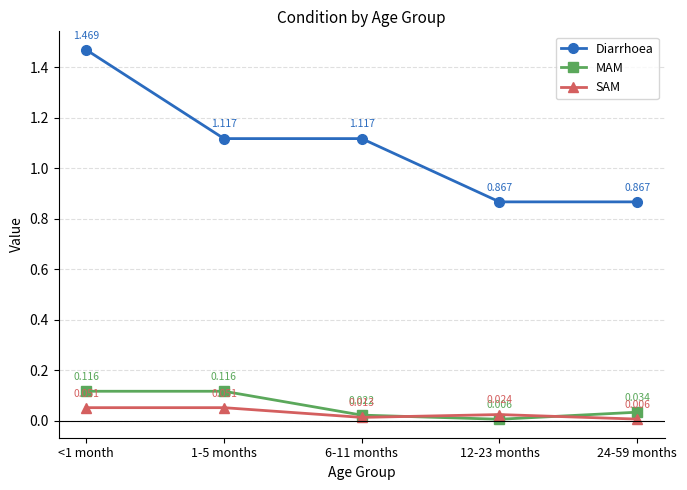

Rank the series at 1-5 months from highest to lowest value.

Diarrhoea, MAM, SAM